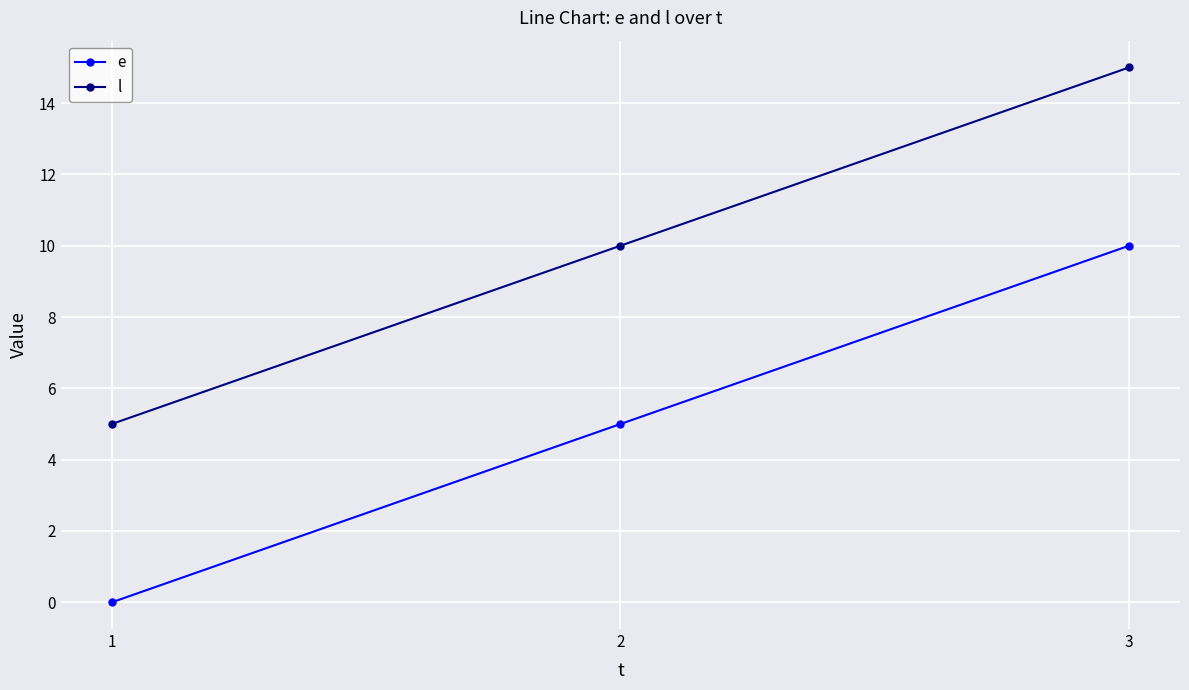

True or false: l has a value of 5 at 1.

True